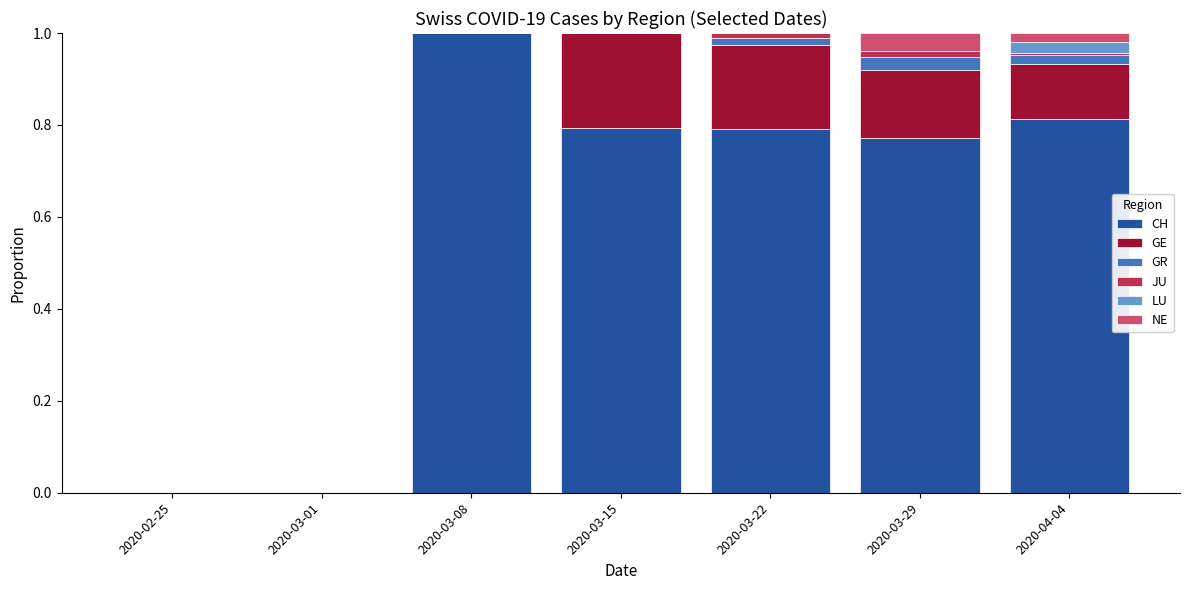

The value of CH at 2020-02-25 is 0.0. True or false?

True